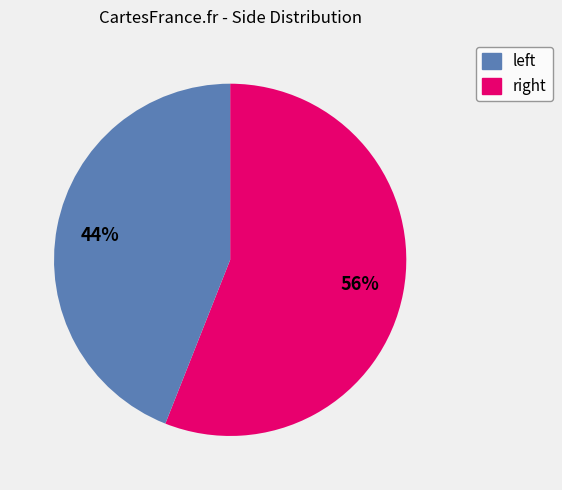

Count the number of slices in the pie.

2